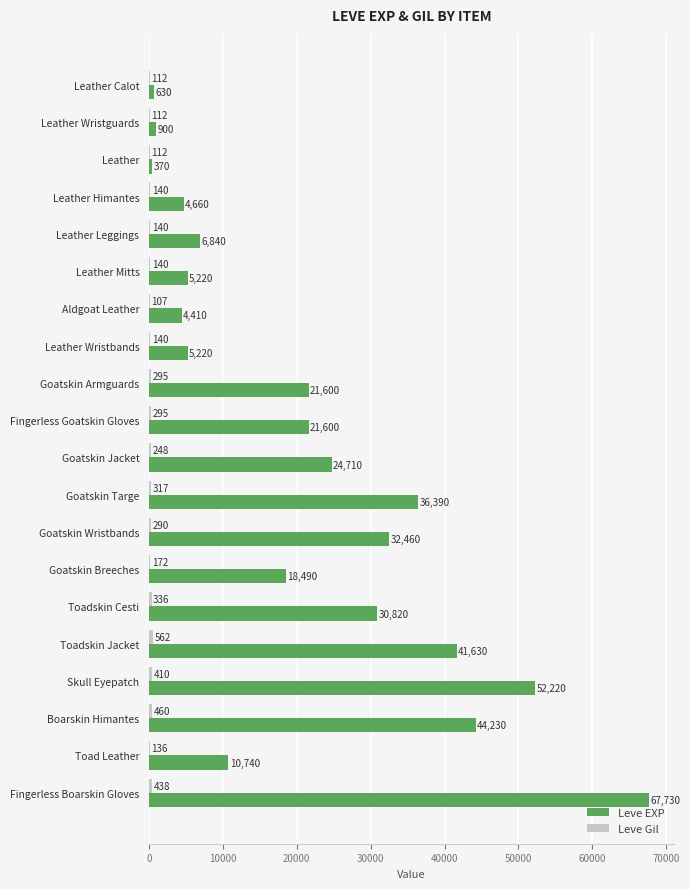

What value does the Leve EXP series have at Leather Wristguards, to the nearest 50?

900